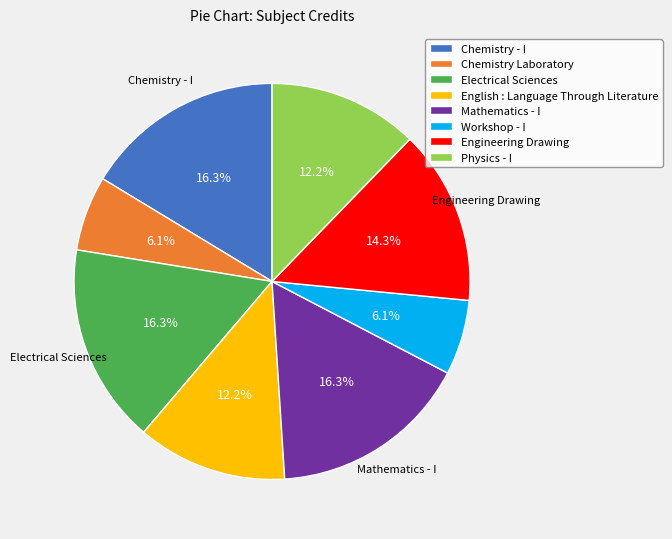

How many slices are in this pie chart?

8